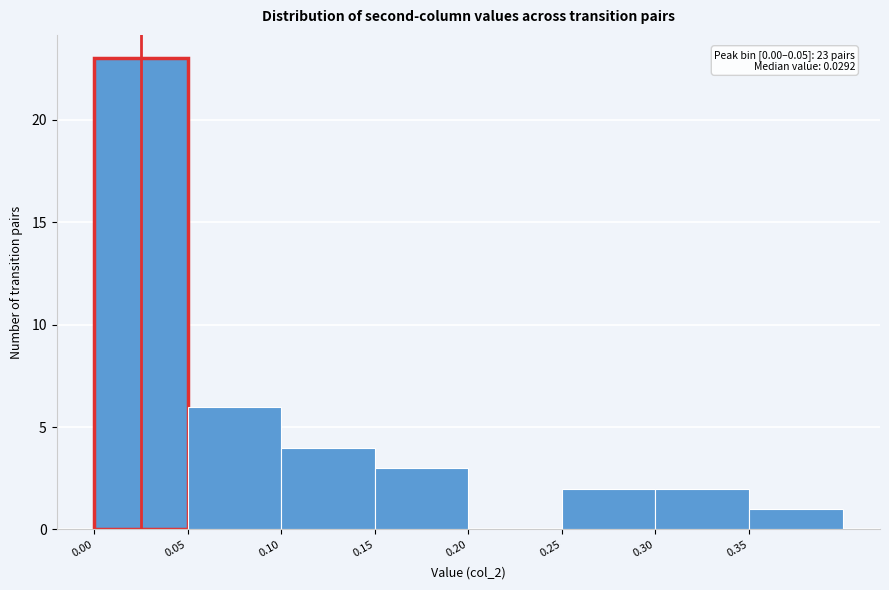

Which range on the x-axis has the tallest bar?

0.00 to 0.05